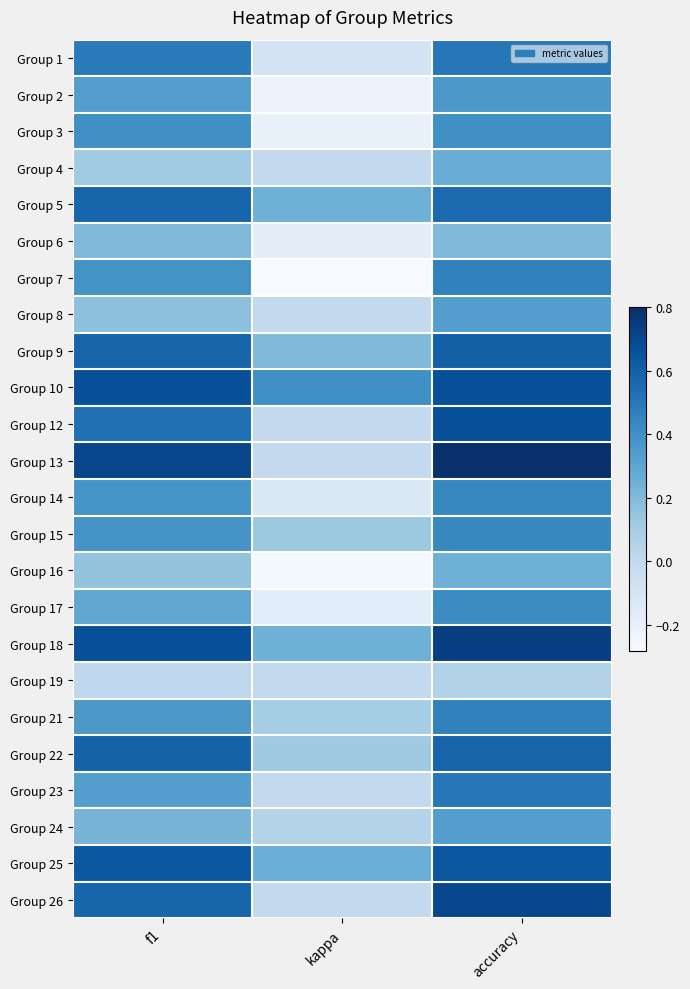

Which series has the largest range (max minus min)?

Group 13